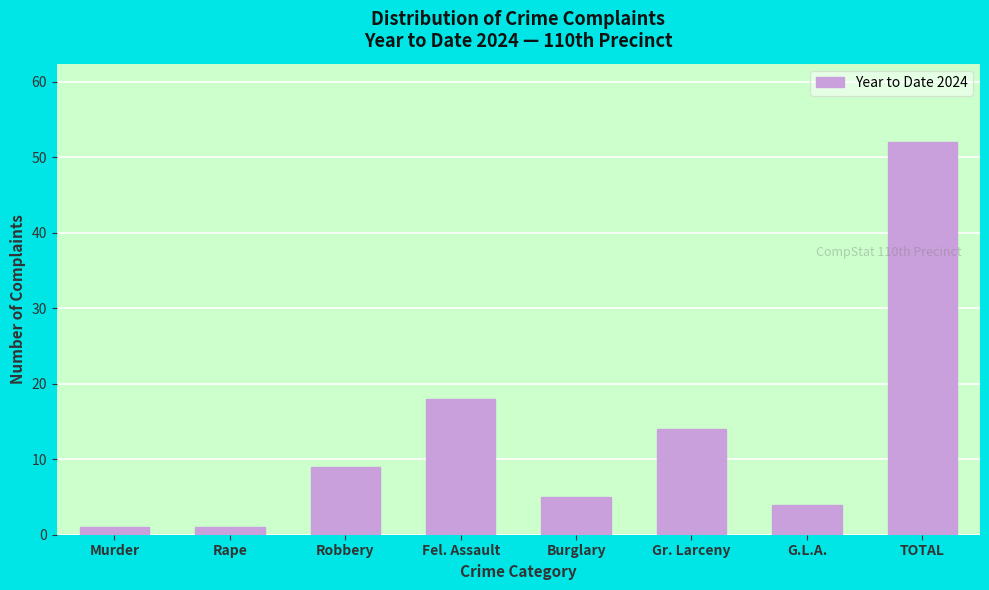

Reading left to right, extract all data points from this chart.

Murder=1	Rape=1	Robbery=9	Fel. Assault=18	Burglary=5	Gr. Larceny=14	G.L.A.=4	TOTAL=52